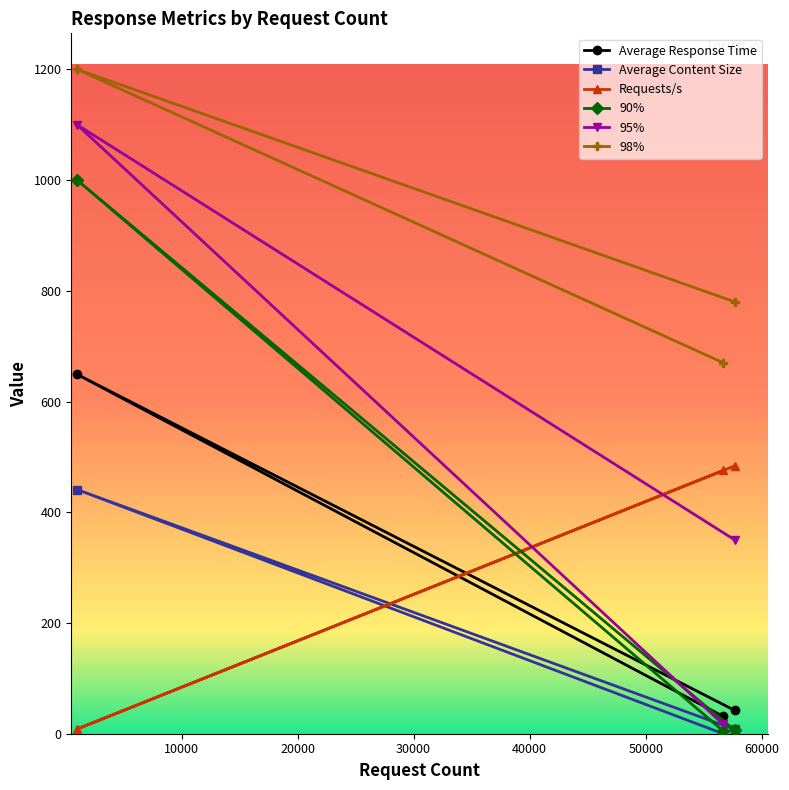

What is the difference between the maximum and second lowest values in the Requests/s series?

8.4